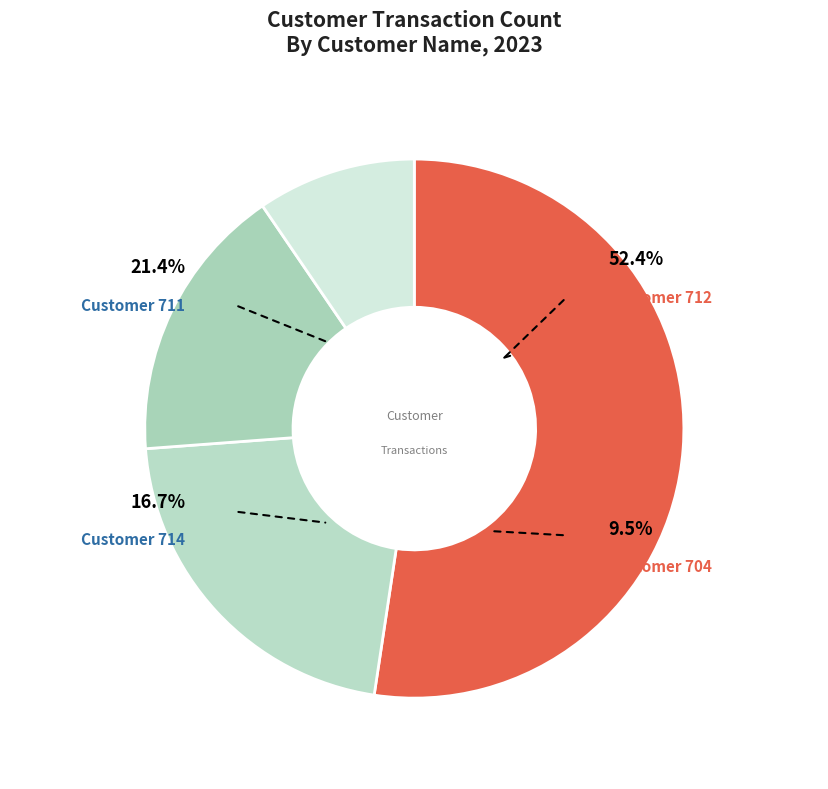

True or false: 711 accounts for 29% of the total.

False